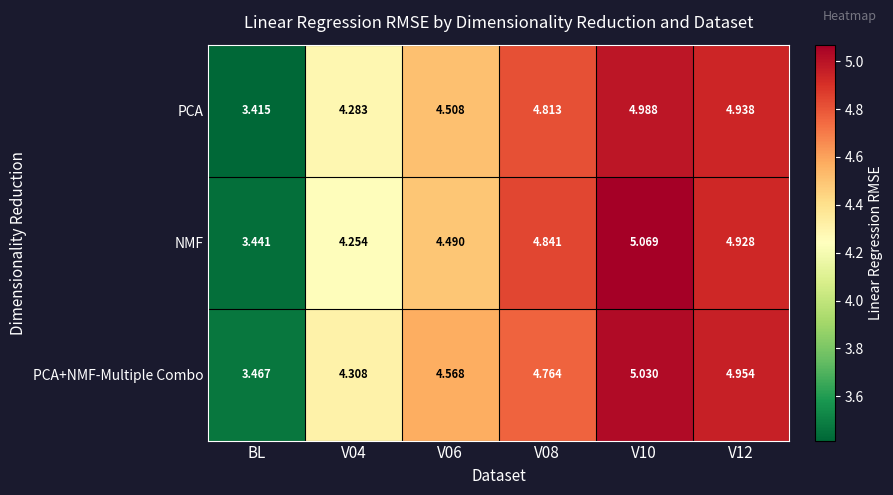

At how many categories does at least one series exceed 4?

5